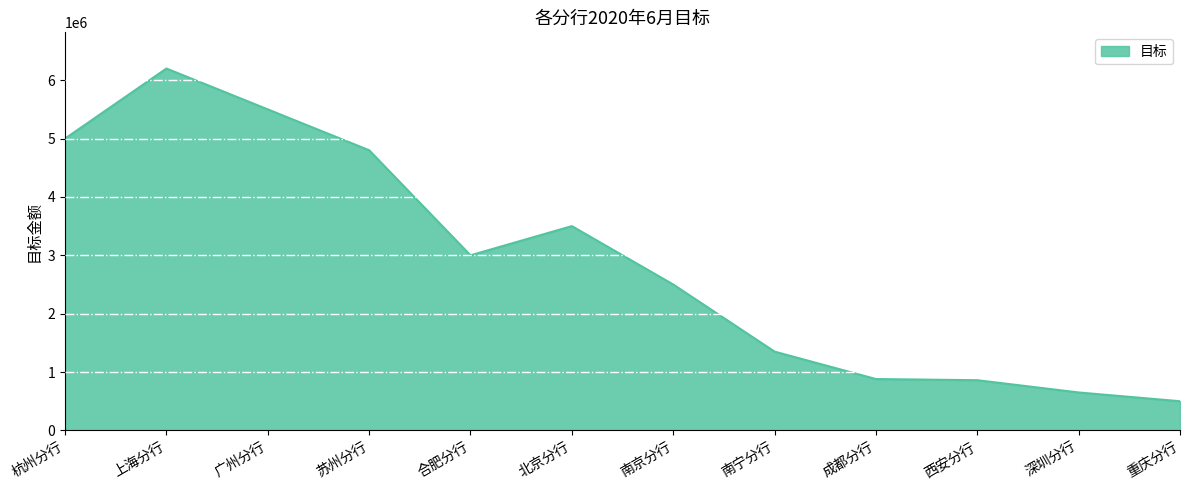

What is the sum of the values at 深圳分行 and 北京分行?

4150000